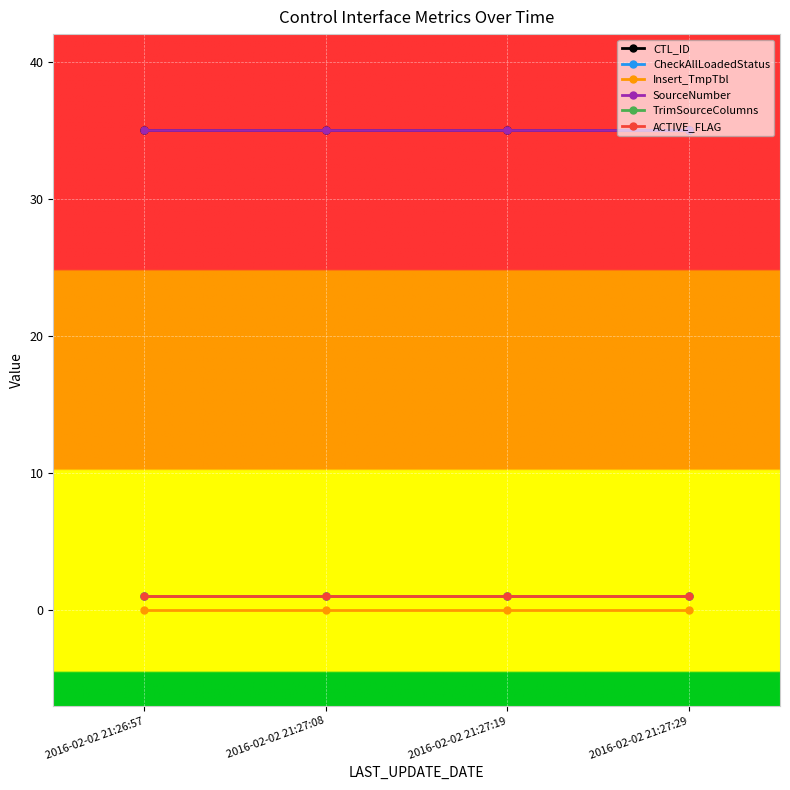

Does the chart have visible grid lines?

Yes